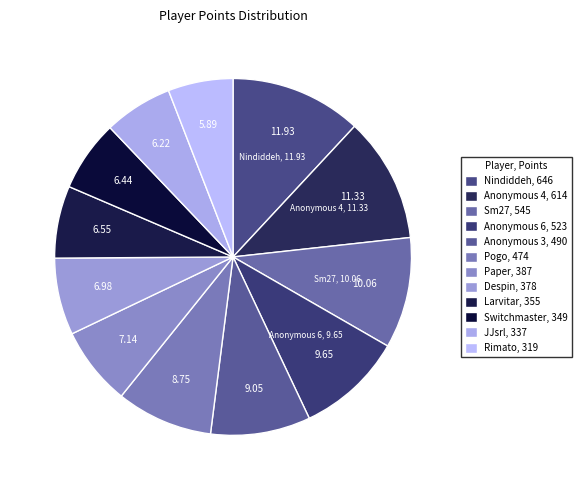

What is the smallest slice in the pie chart?

Rimato